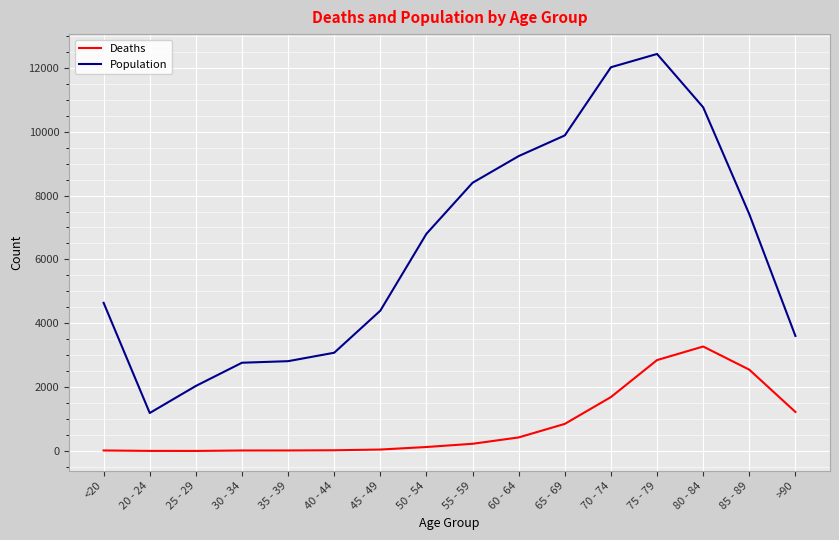

At >90, list the series in order from largest to smallest.

Population, Deaths